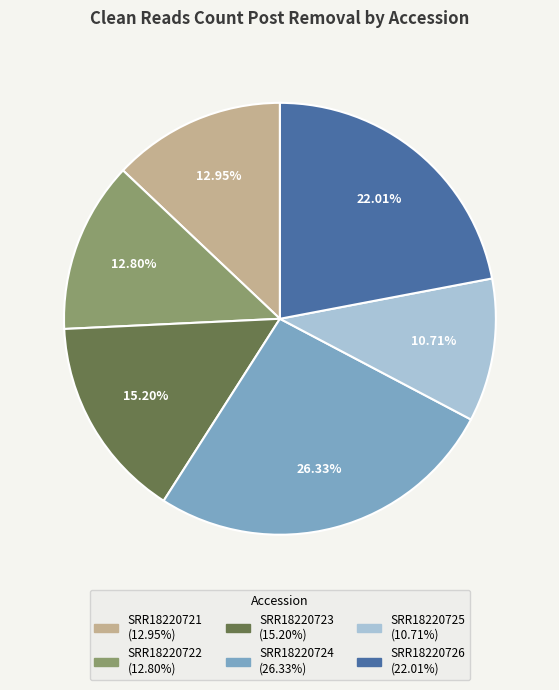

To the nearest percent, what is the difference between the largest and smallest slice percentages?

16%